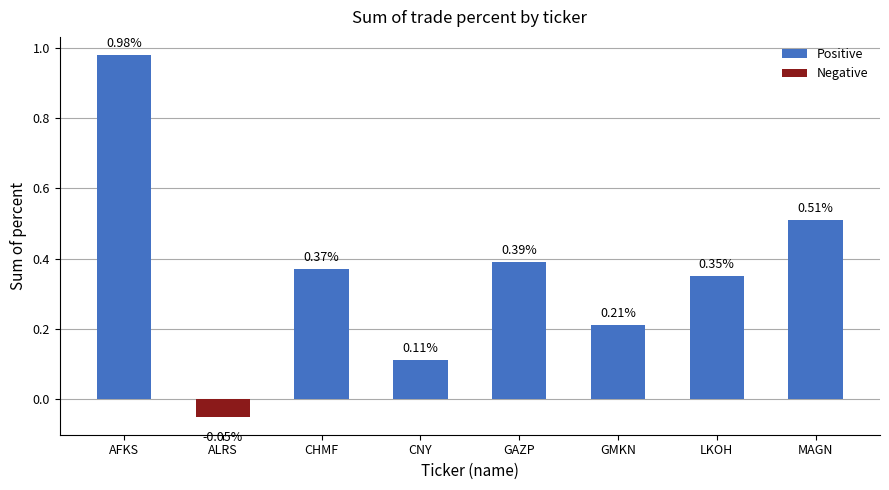

List the labels in order of value, smallest first.

ALRS, CNY, GMKN, LKOH, CHMF, GAZP, MAGN, AFKS